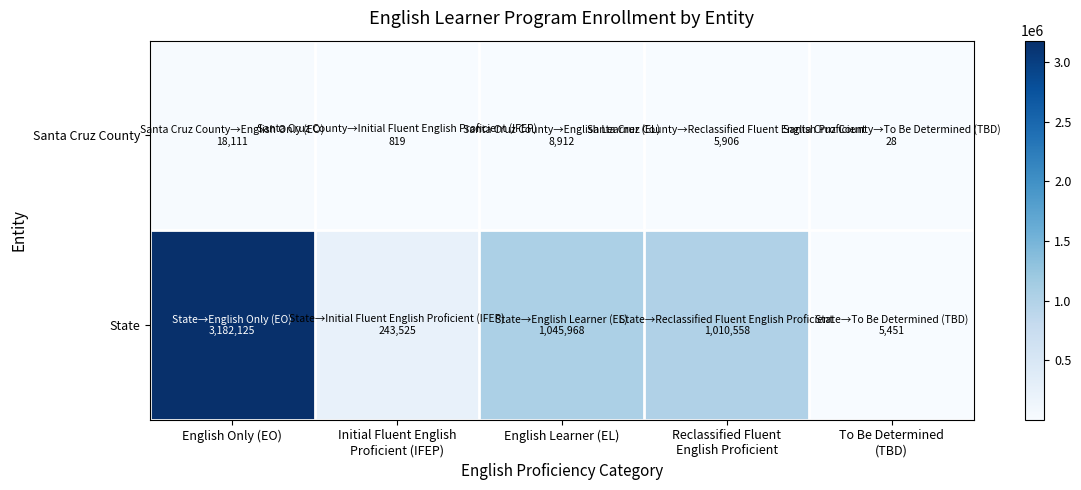

Which has a higher value, Reclassified Fluent
English Proficient or To Be Determined
(TBD)?

Reclassified Fluent
English Proficient